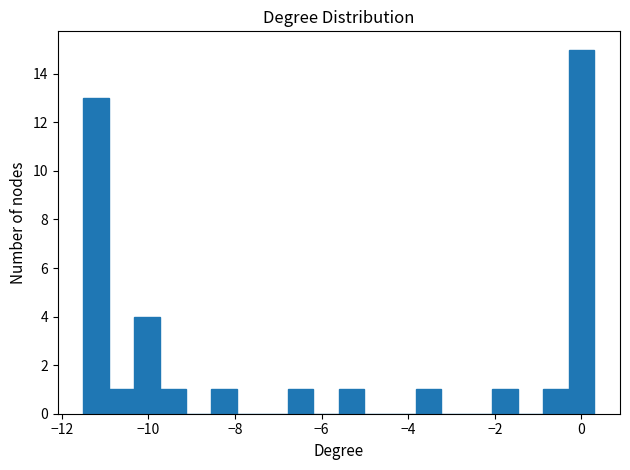

Read against the x-axis, roughly where is the centre of the tallest bar?

0.0